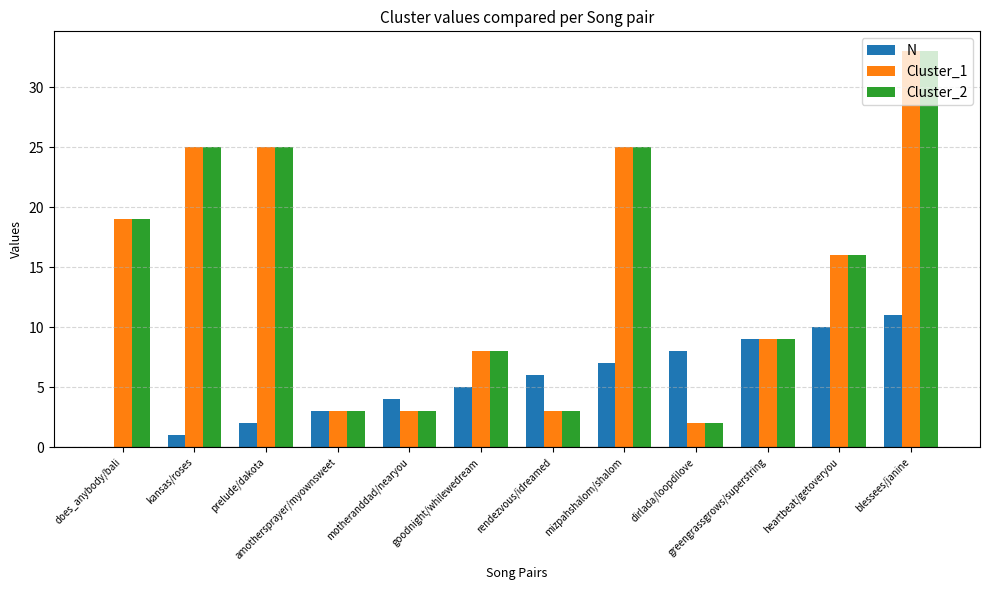

The value of Cluster_2 at greengrassgrows/superstring is 14. True or false?

False